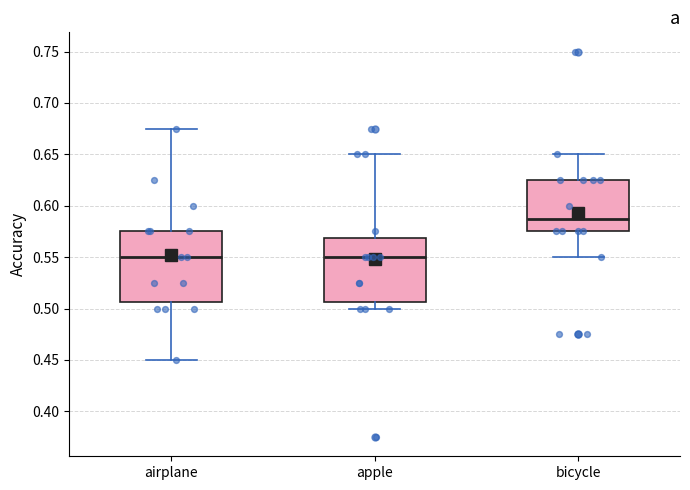

Reading left to right, transcribe this box plot: for each box, give where its median line is, the range the box spans, and where its two whiskers end, as read against the y-axis. The values are not printed on the chart, so give them approximately, as read against the axis.

airplane: median 0.550, box 0.505 to 0.575, whiskers 0.450 to 0.675
apple: median 0.550, box 0.505 to 0.570, whiskers 0.500 to 0.650
bicycle: median 0.590, box 0.575 to 0.625, whiskers 0.550 to 0.650